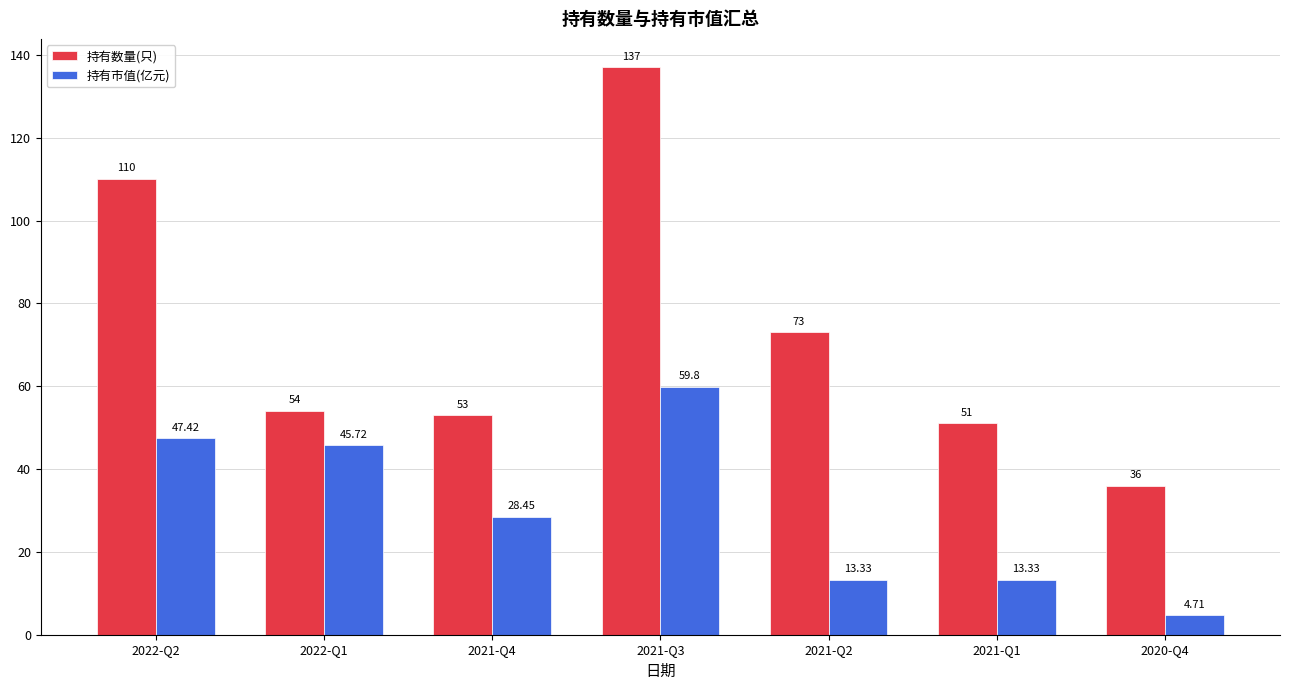

Which series changed the most between 2021-Q4 and 2021-Q2?

持有数量(只)